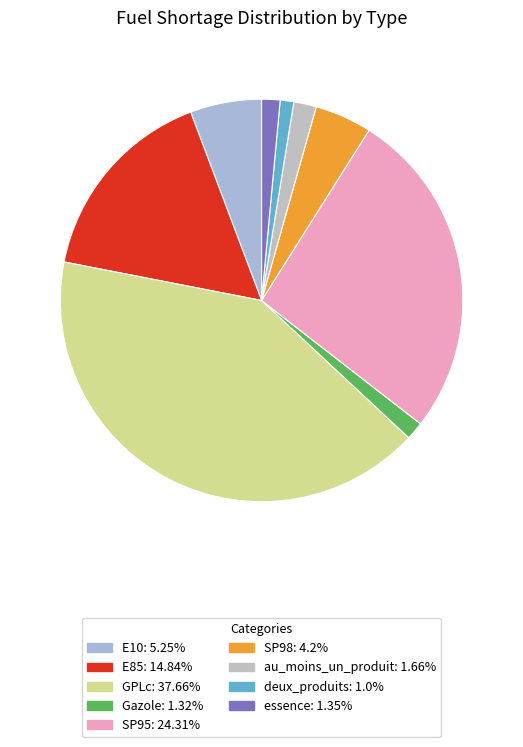

Count the number of slices in the pie.

9